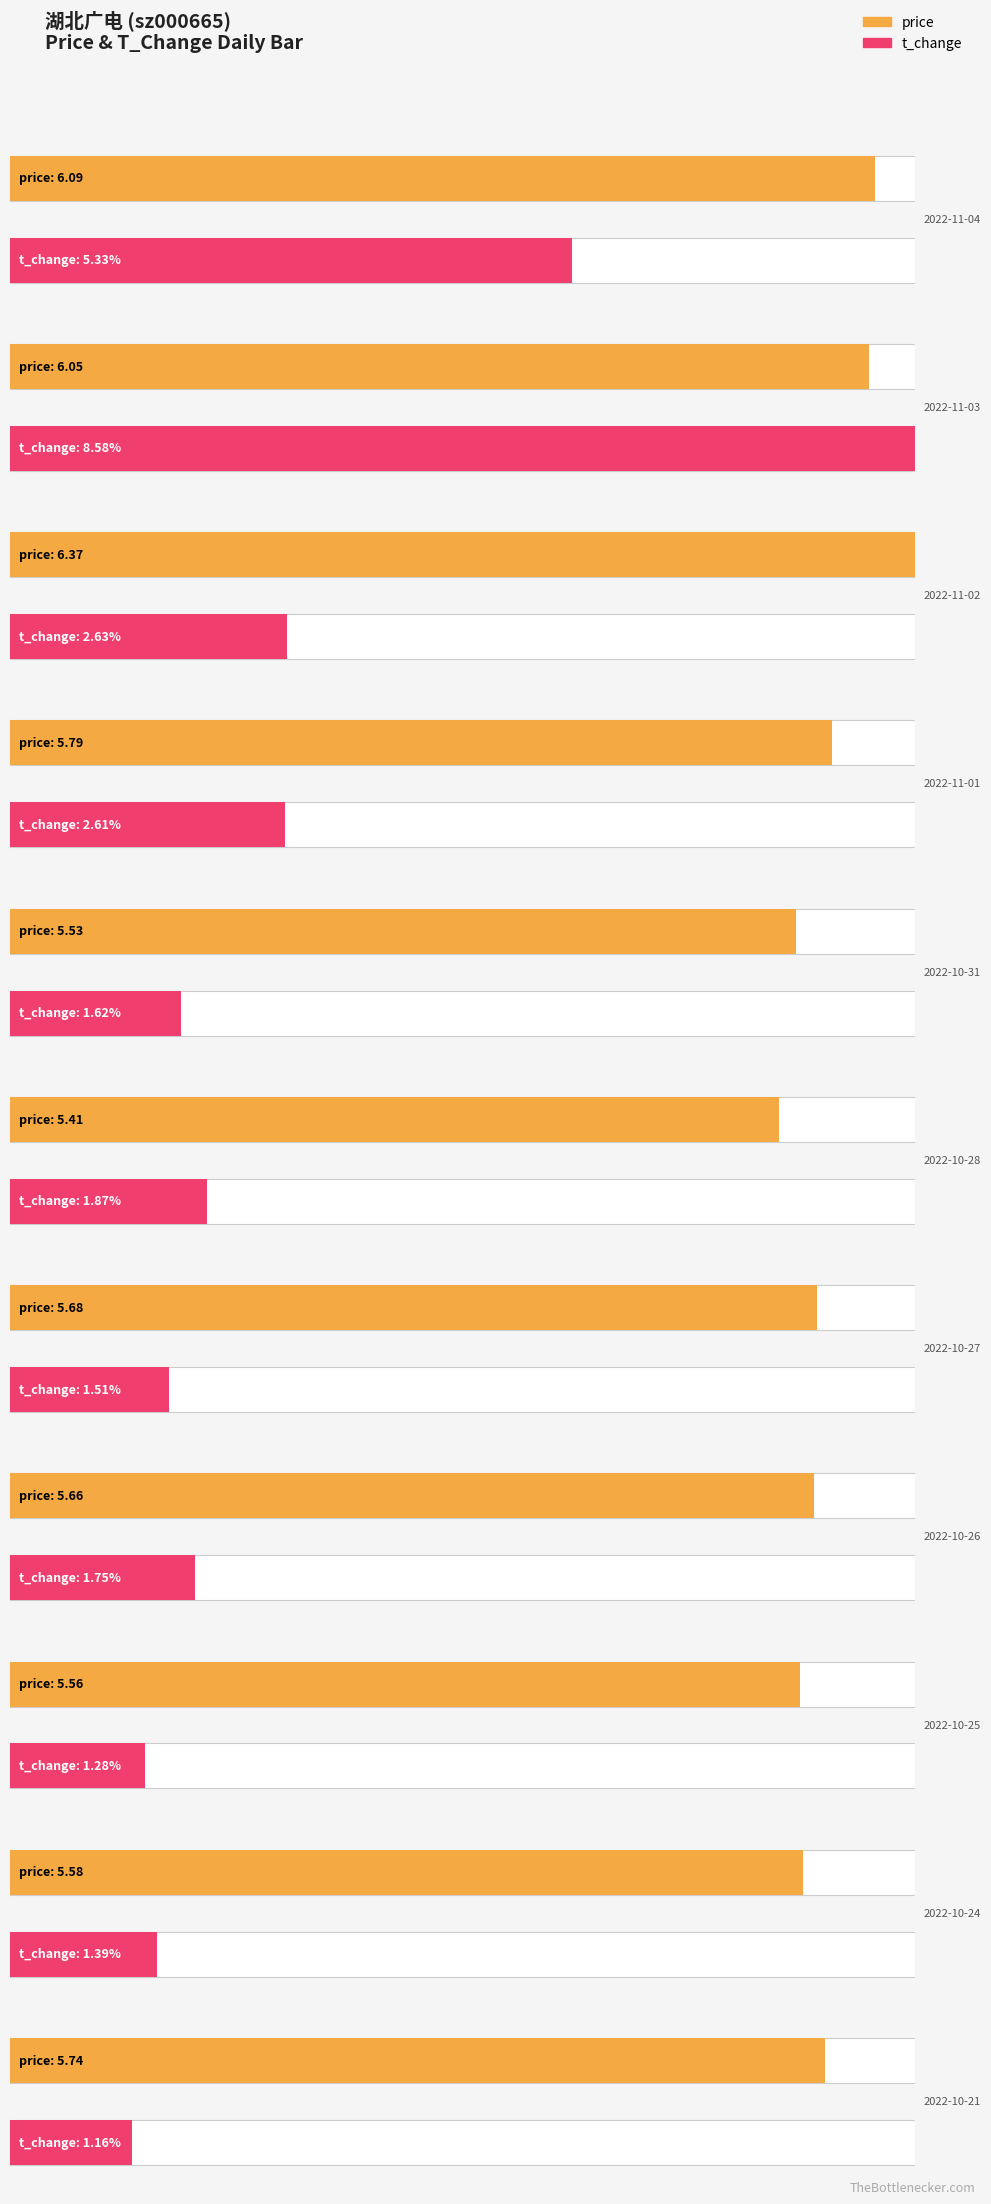

What is the value of the price bar at the 6th from the left?

5.4